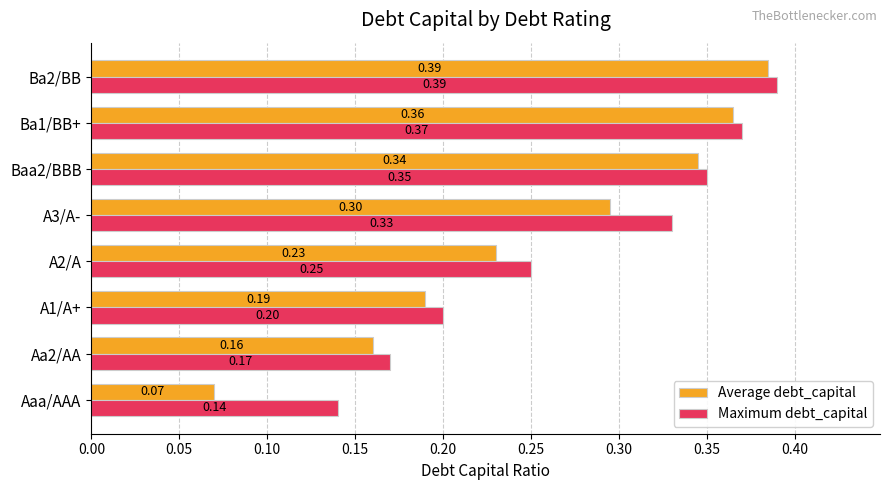

How many Average debt_capital values are between 0 and 1?

8